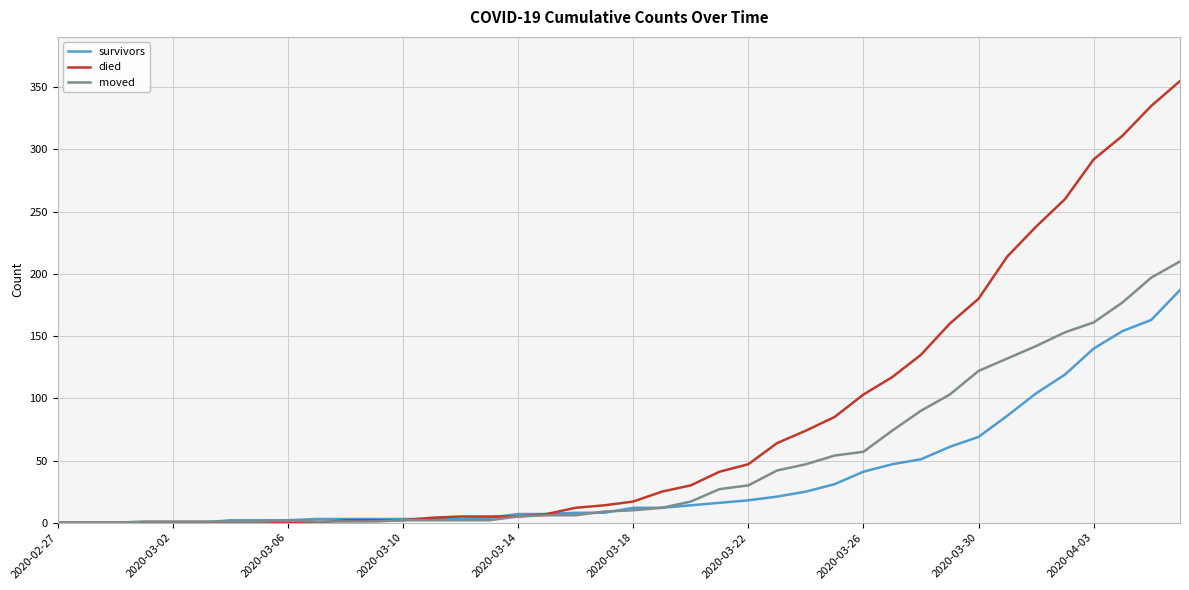

Rank the series by their average value, from lowest to highest.

survivors, moved, died